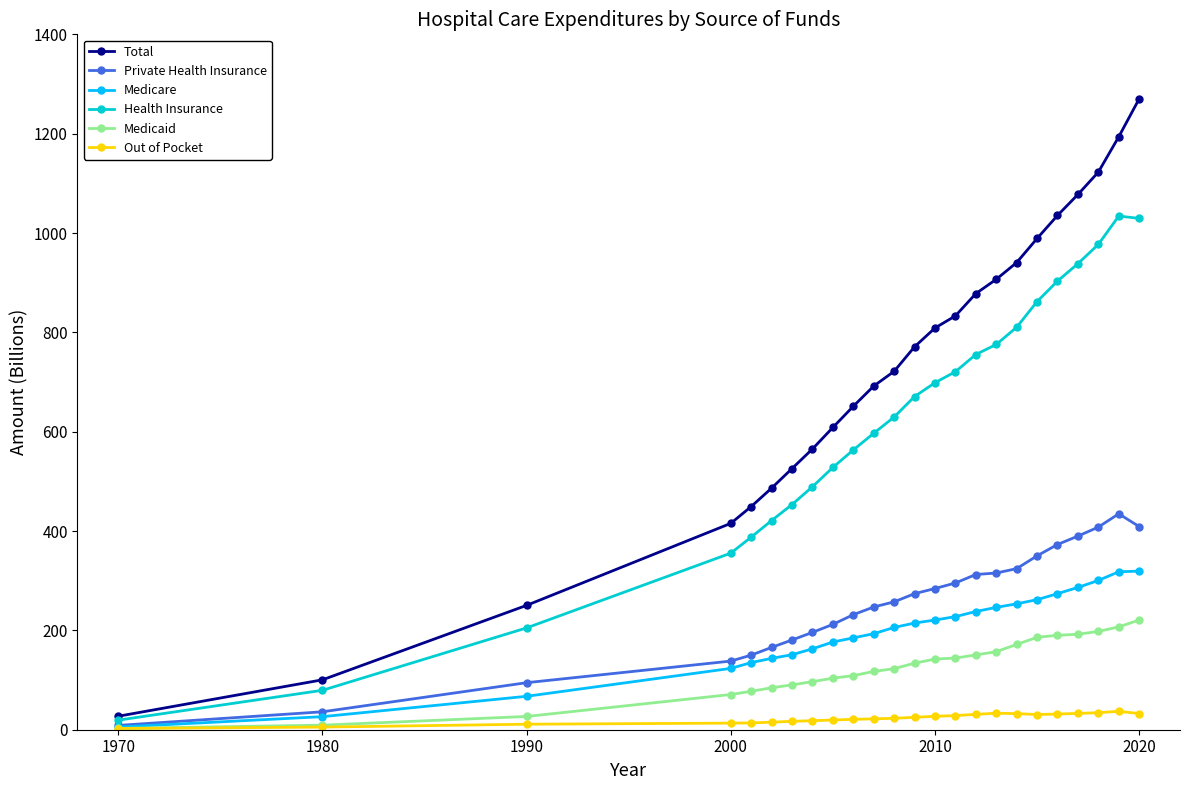

At how many categories does at least one series exceed 758?

12